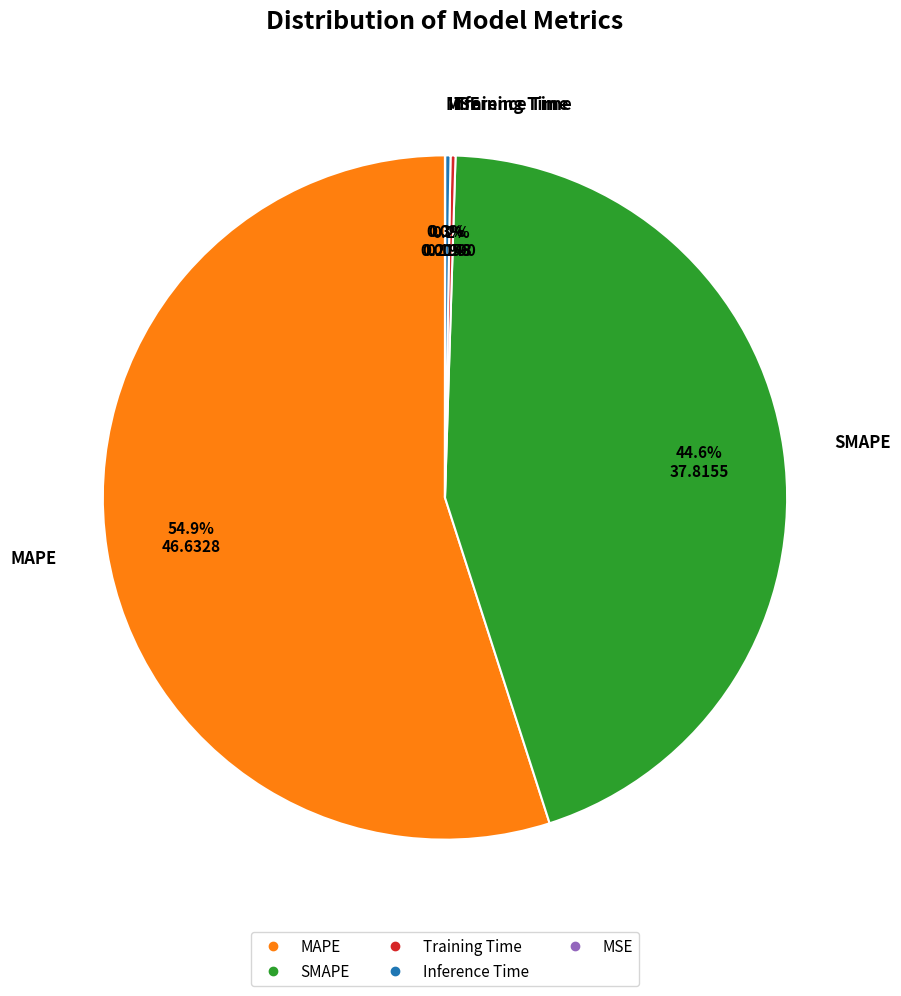

Does any single category account for the majority?

Yes